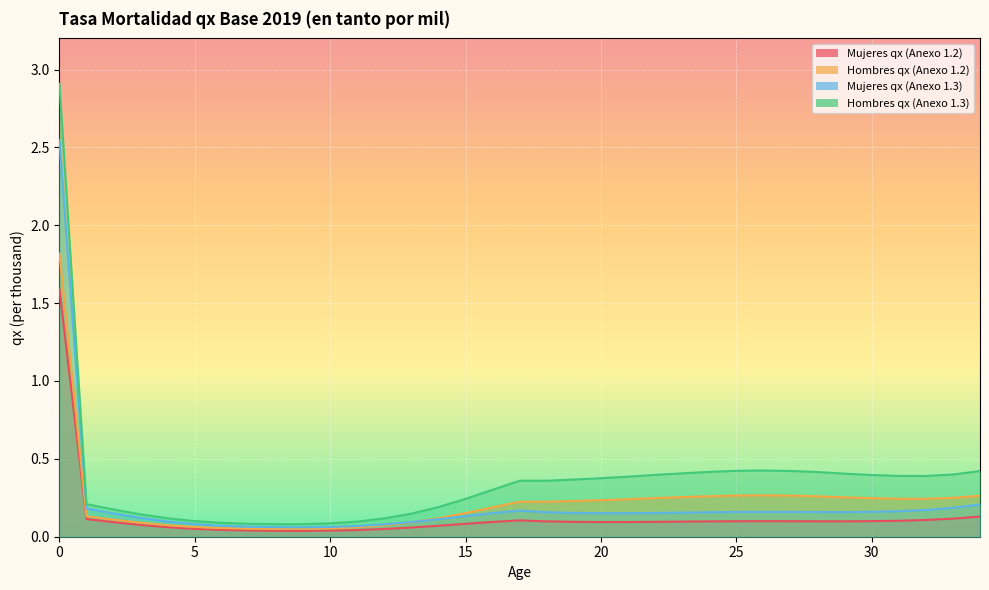

Which category has the lowest value across all series?

9